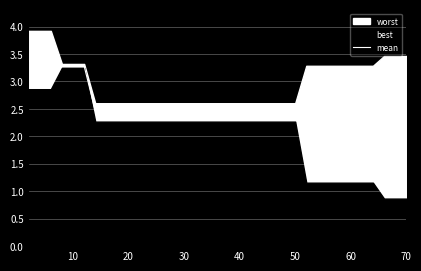

What is the lowest value of the mean series?

2.2